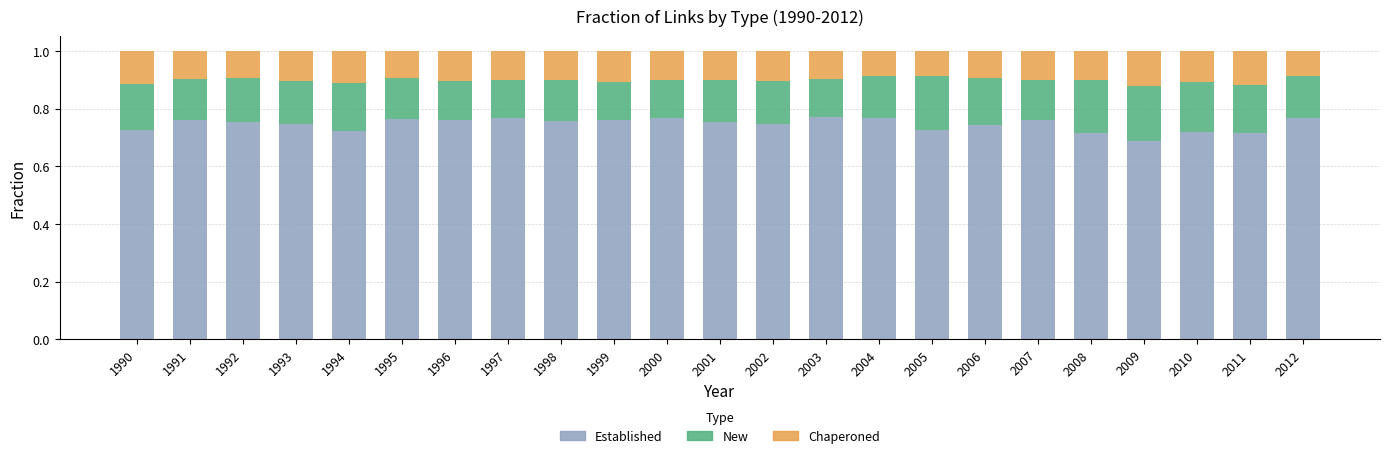

What is the total value across all series at 2004?

1.0